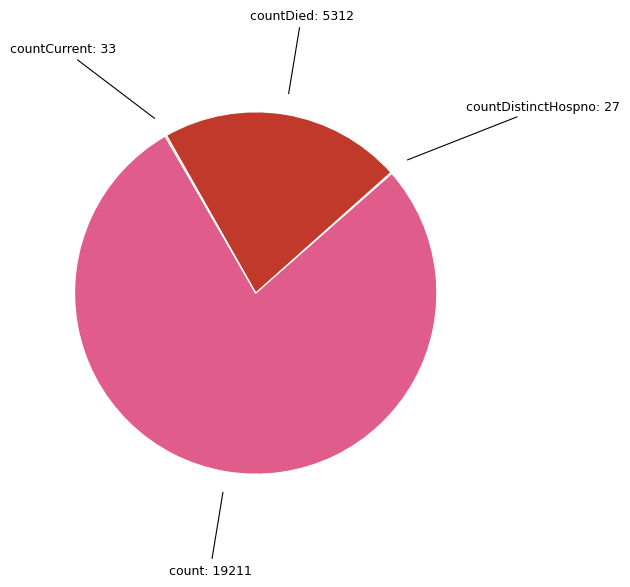

Does any single category account for the majority?

Yes